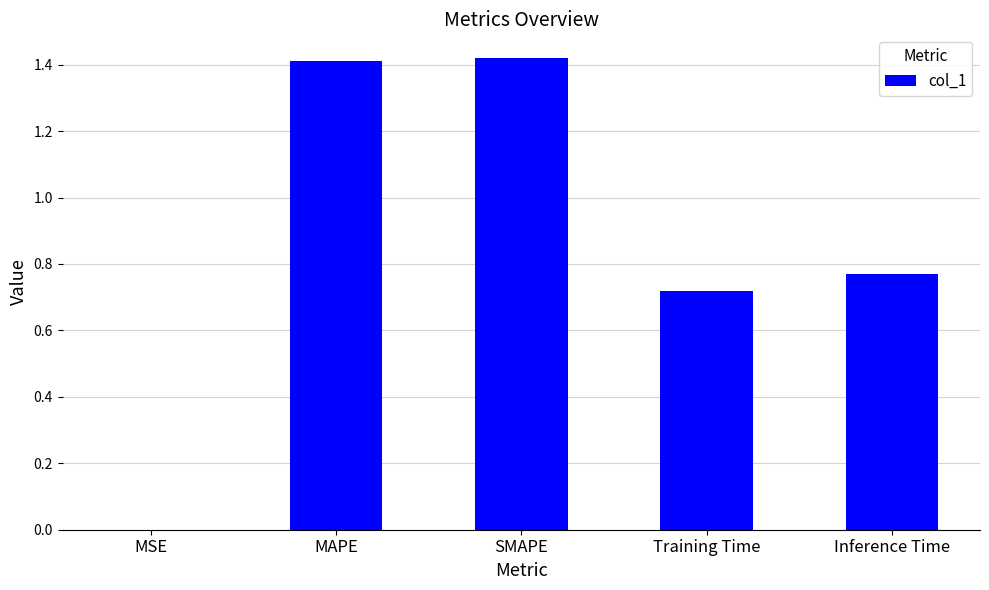

What is the average value?

0.9